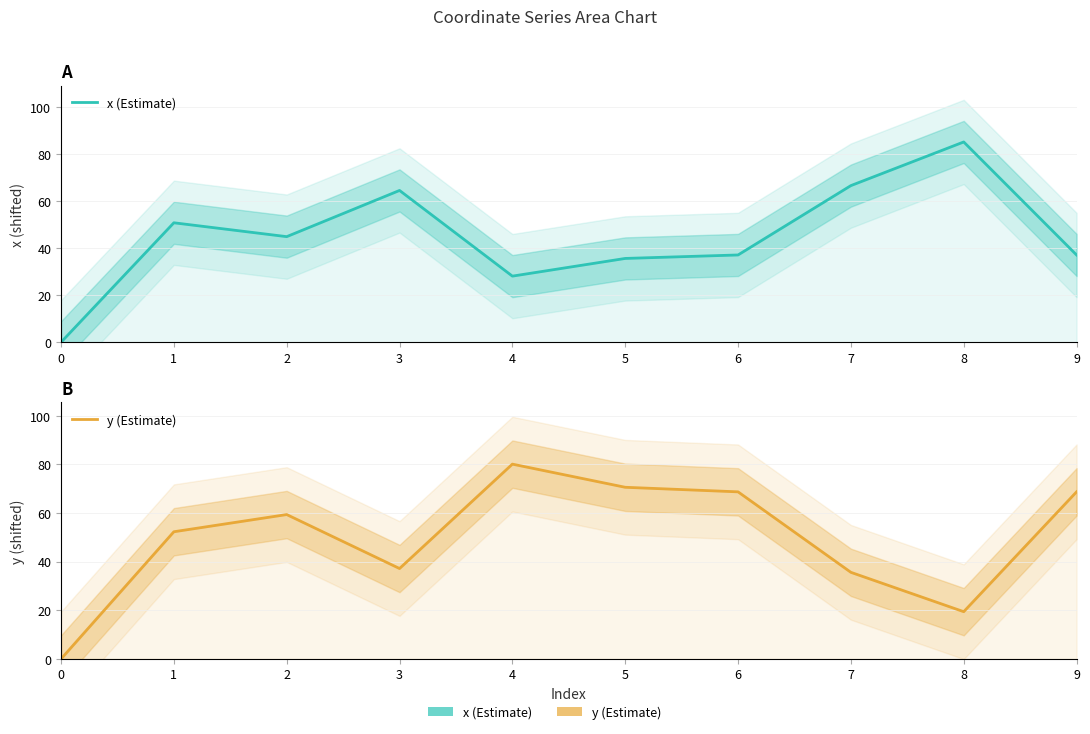

True or false: x (Estimate) and y (Estimate) intersect in this chart.

True